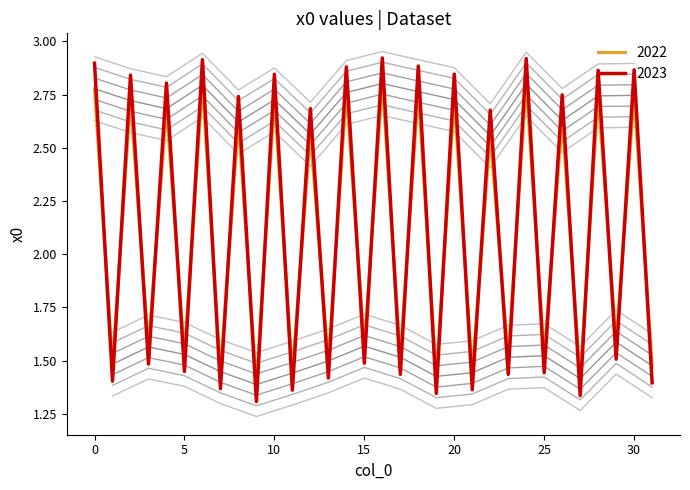

The 2023 series shows 0.7 at 25. True or false?

False